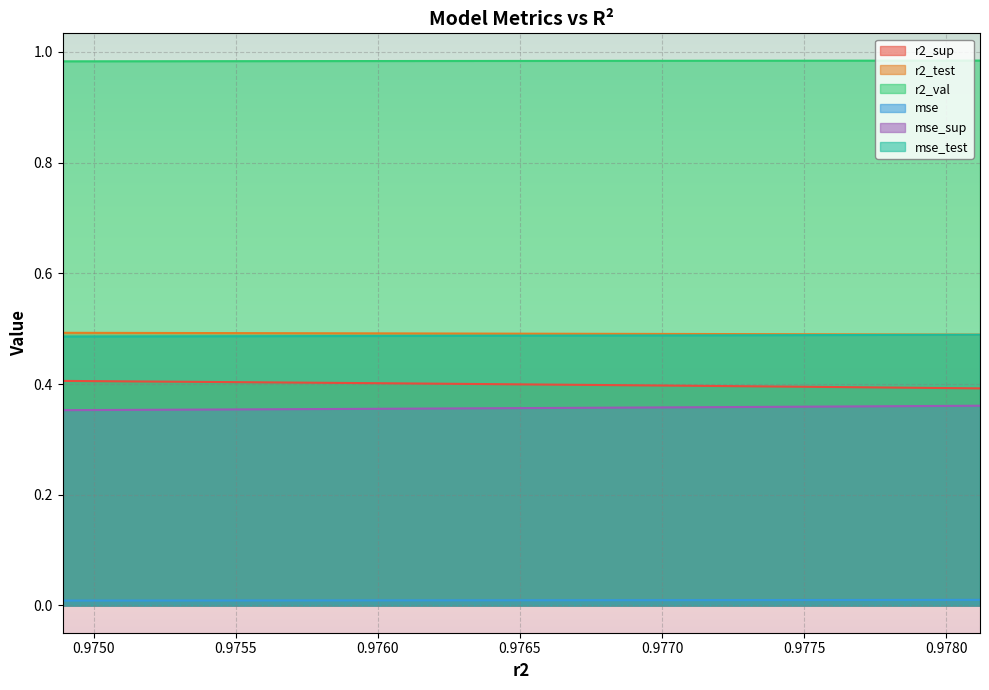

What position from the right is 0.9760586926681153?

7